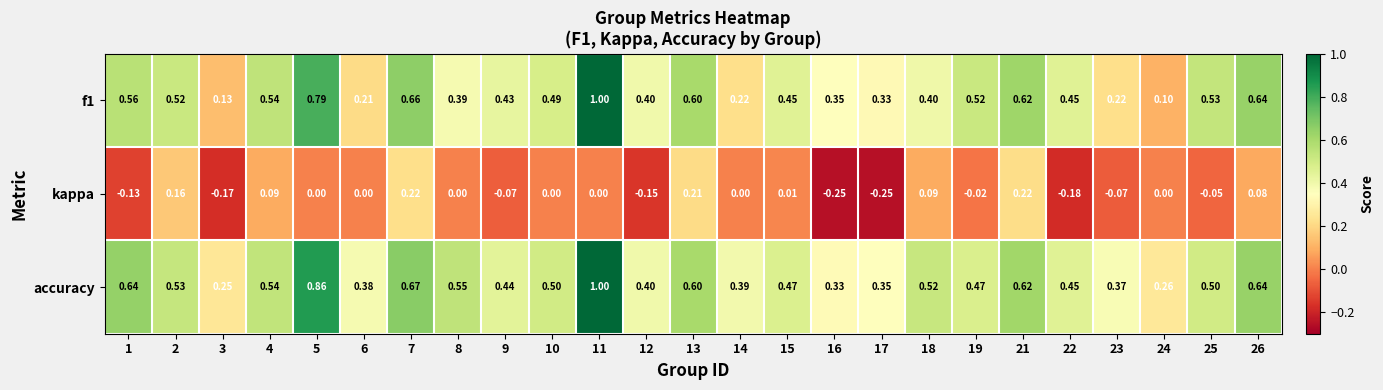

Which series changed the most between 9 and 18?

kappa